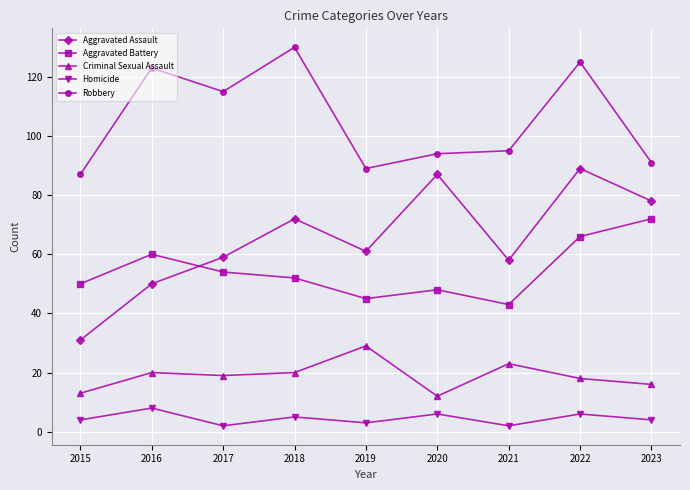

At which category is the sum across all series the highest?

2022